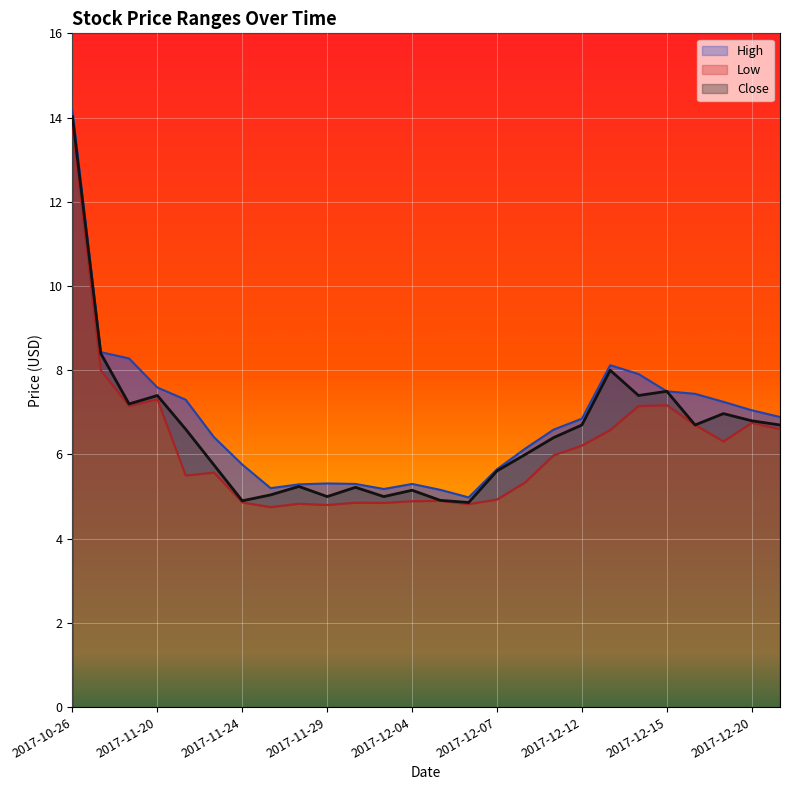

How many data points in Close are less than 6?

11